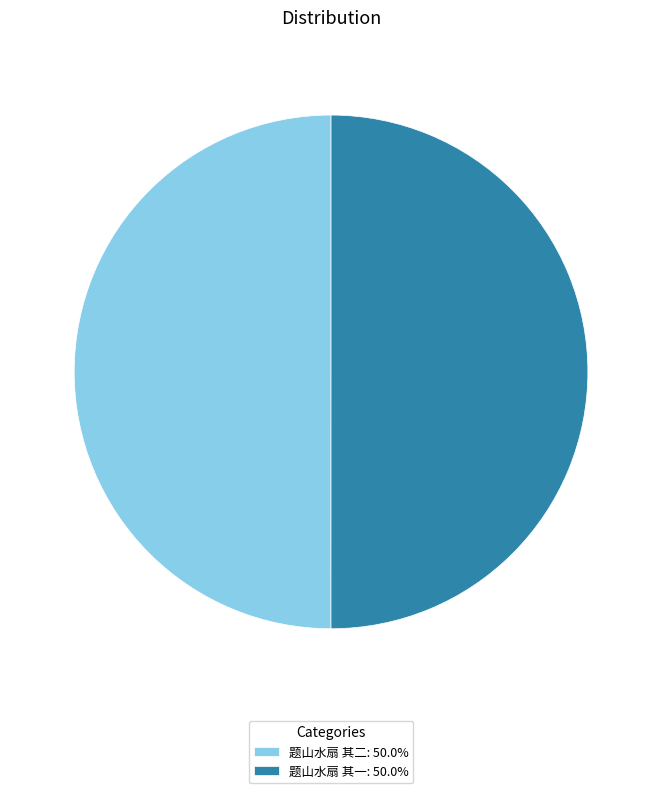

Is the sum of 题山水扇 其二: 50.0% and 题山水扇 其一: 50.0% greater than half?

Yes